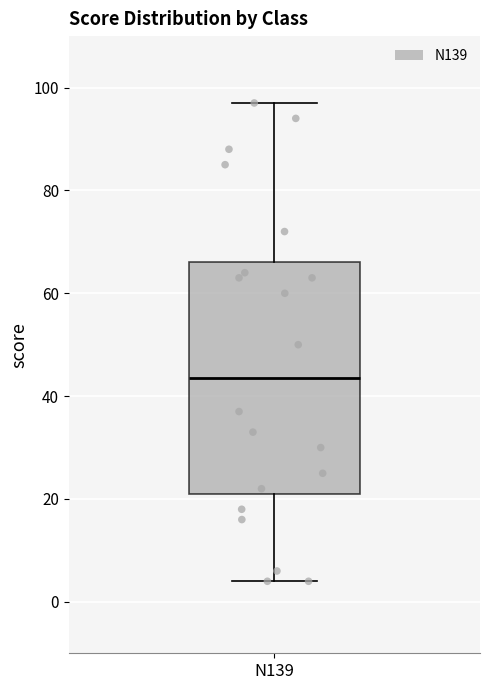

Where does the median line of the box for N139 sit on the y-axis? The values are not printed on the chart, so give them approximately, as read against the axis.

44